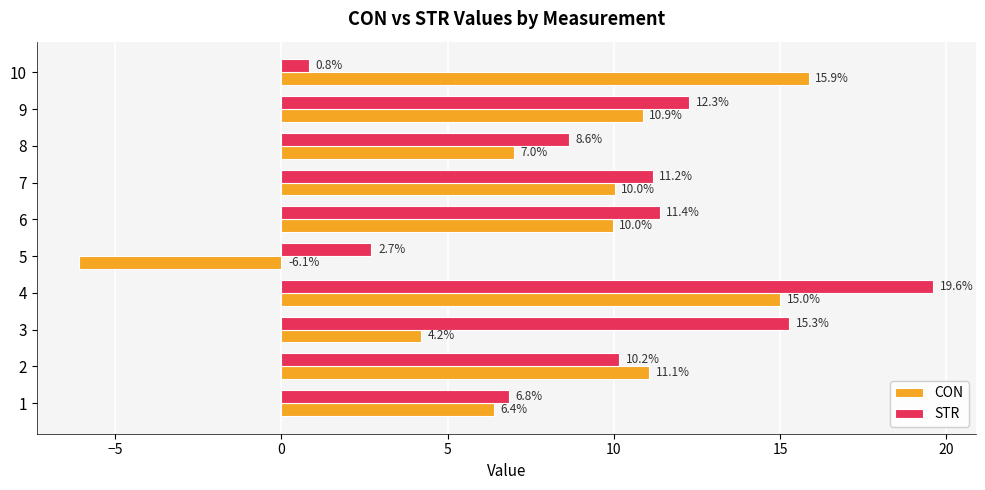

What is the total value across all series at 7?

21.2